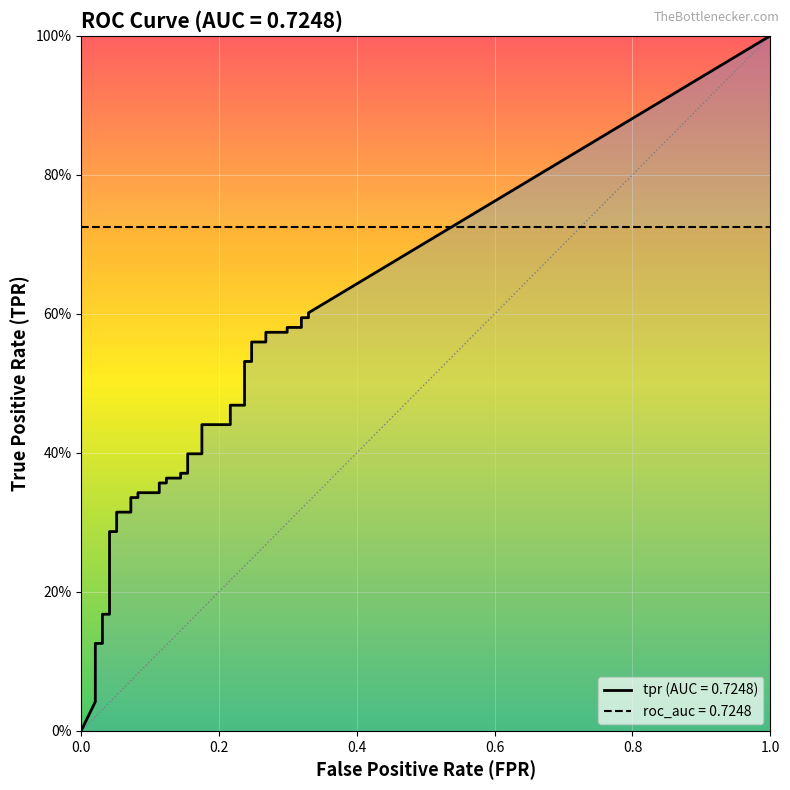

What is the difference between the second highest and second lowest values in the fpr series?

0.3